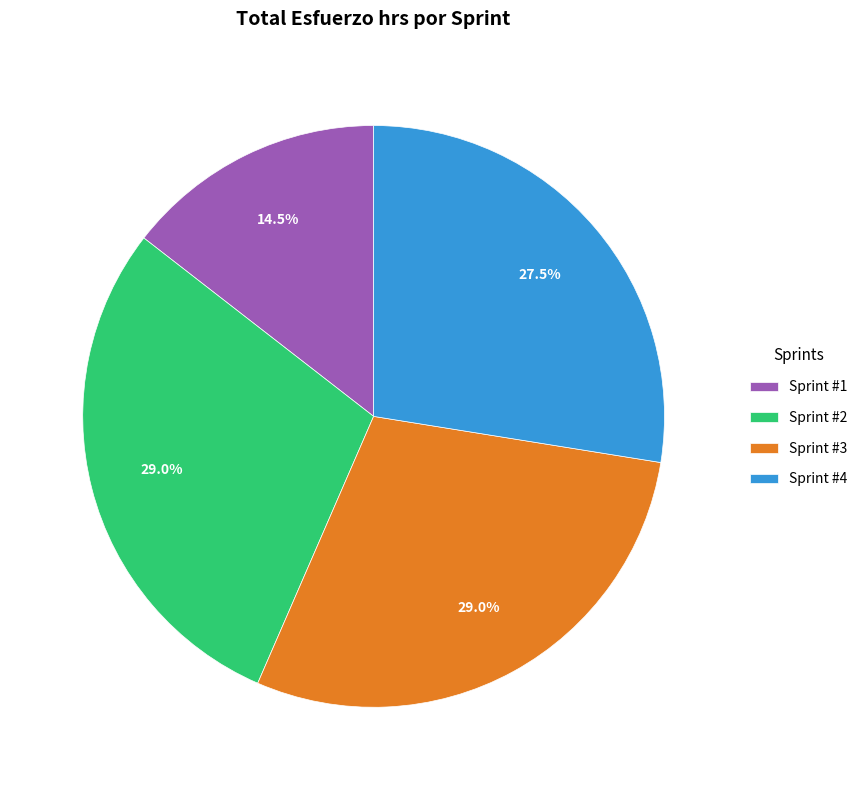

Between Sprint #1 and Sprint #3, which is larger?

Sprint #3